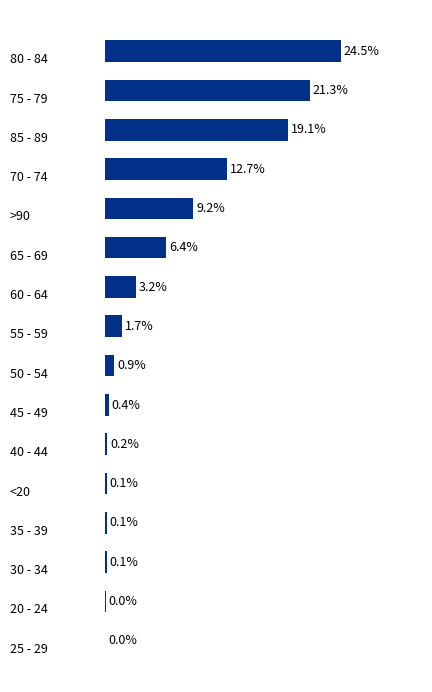

List the labels in order of value, largest first.

0, 1, 2, 3, 4, 5, 6, 7, 8, 9, 10, 11, 12, 13, 14, 15